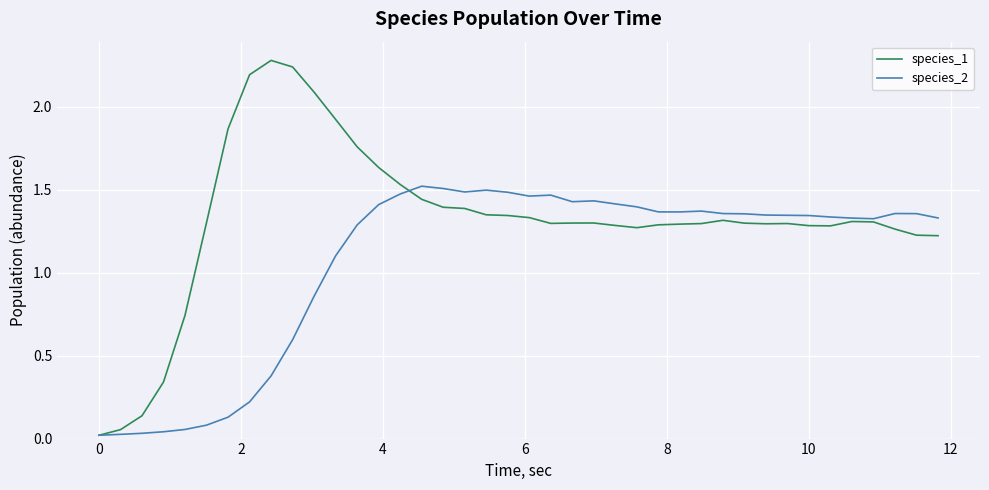

Rank the series by their maximum value, from lowest to highest.

species_2, species_1